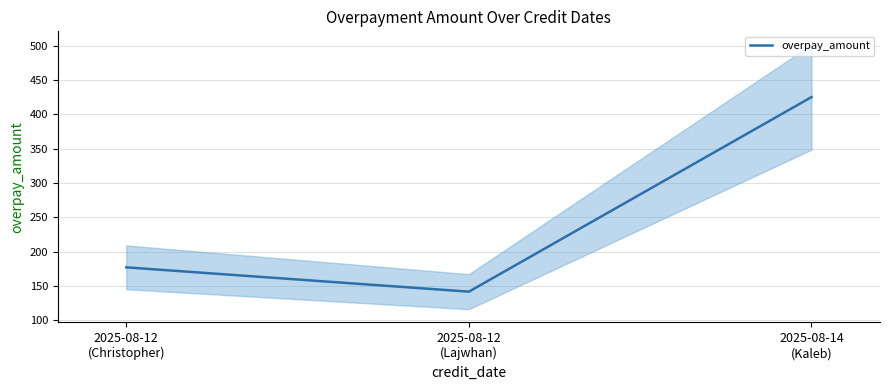

What is the label of the 3rd point from the right?

2025-08-12
(Christopher)